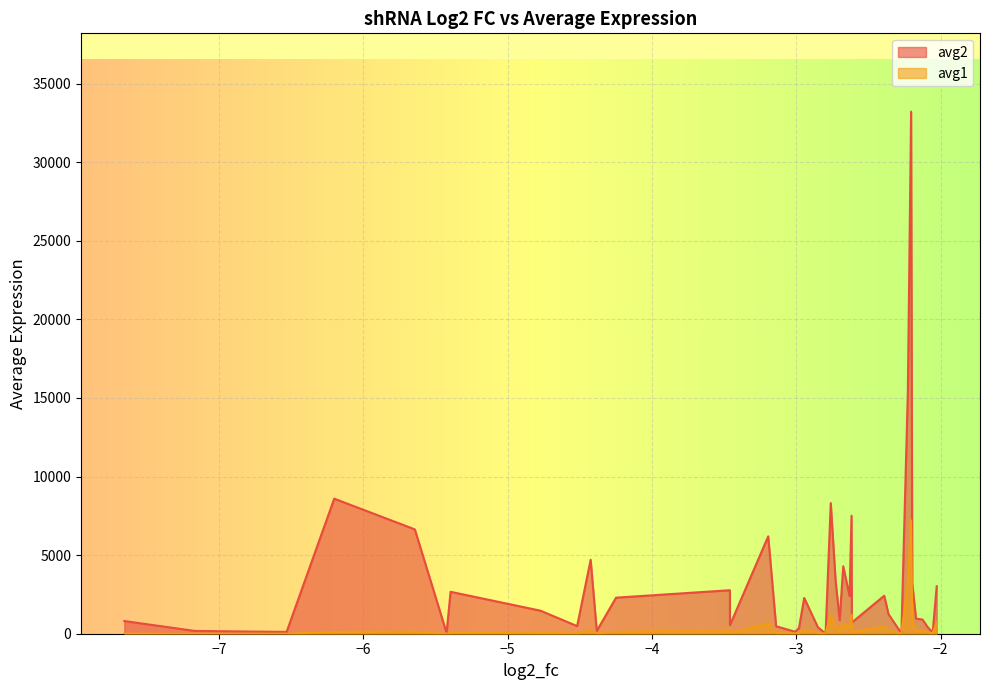

Reading left to right, what are all the values shown in this chart?

avg2: Setdb2.1=806.6	Id2=179.9	Fosb.2=144.2	Sirt5.3=115.6	Sirt7.3=8592.1	Rpa3.4=6639.9	Nfatc3.7=53.6	Smyd4.3=2667.5	H2afz.2=1465.0	Supt16h.2=484.1	Smarce1.3=4703.6	Eaf1.3=179.9	Smarcd2.3=2294.1	Smyd5.3=2767.5	Fbxo17.1=548.6	Prdm16.1=6197.6	Phc2.2=476.5	Prdm16.2=127.8	Setd8.4=350.5	Scml4.2=2276.7	Sin3a.4=413.8	Klf2.5=8.7	Rnf2.1=8312.0	Tet2.4=3320.8	Zmynd8.1=866.2	Runx3.3=4292.1	Smarce1.2=2394.1	Tbx21.4=7507.8	Taf1.4=713.7	Tbx21.3=2418.2	Arid1a.2=1245.8	Hes1.3=21.1	Id2.4=15420.5	Bcl6.2=33219.6	Arid1b.3=3210.6	Sp140.2=958.1	Sirt6.1=903.2	Trim28.4=410.0	Zmynd8.4=76.9	Arid1b.2=3021.8
avg1: Setdb2.1=4.0	Id2=1.2	Fosb.2=1.2	Sirt5.3=1.2	Sirt7.3=116.8	Rpa3.4=132.9	Nfatc3.7=1.2	Smyd4.3=63.4	H2afz.2=53.6	Supt16h.2=21.1	Smarce1.3=219.0	Eaf1.3=8.6	Smarcd2.3=120.7	Smyd5.3=251.5	Fbxo17.1=49.9	Prdm16.1=677.0	Phc2.2=54.1	Prdm16.2=15.9	Setd8.4=44.4	Scml4.2=295.6	Sin3a.4=57.4	Klf2.5=1.2	Rnf2.1=1226.1	Tet2.4=501.5	Zmynd8.1=133.4	Runx3.3=672.2	Smarce1.2=386.5	Tbx21.4=1223.6	Taf1.4=116.5	Tbx21.3=461.2	Arid1a.2=242.5	Hes1.3=4.4	Id2.4=3294.2	Bcl6.2=7207.9	Arid1b.3=700.5	Sp140.2=212.9	Sirt6.1=207.0	Trim28.4=96.4	Zmynd8.4=18.5	Arid1b.2=741.4